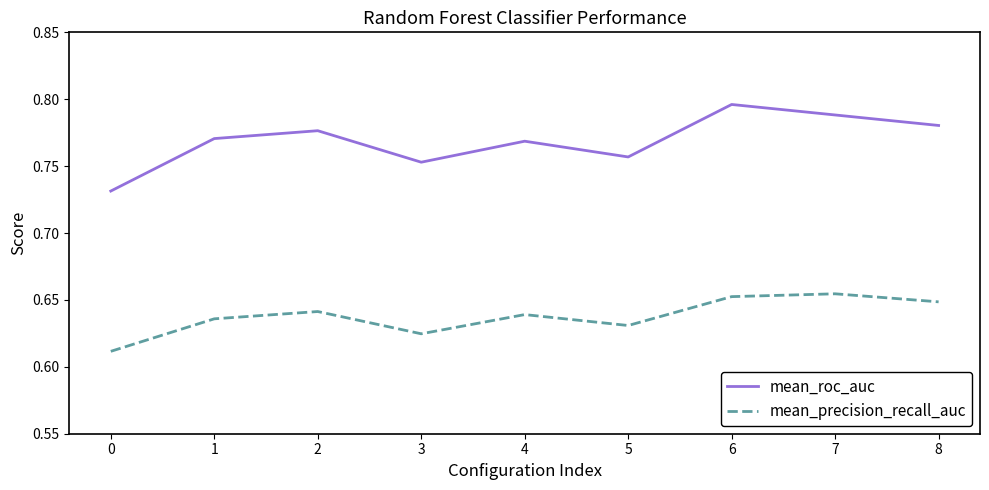

The value of mean_roc_auc at 2 is 0.4. True or false?

False